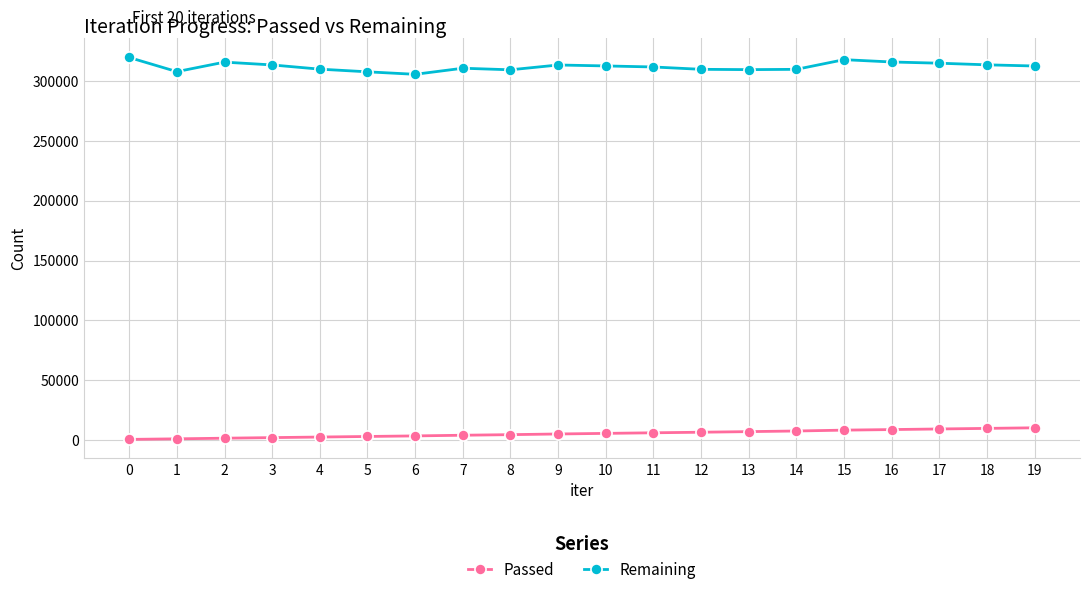

What is the spread (max minus min) of values at 7?

306721